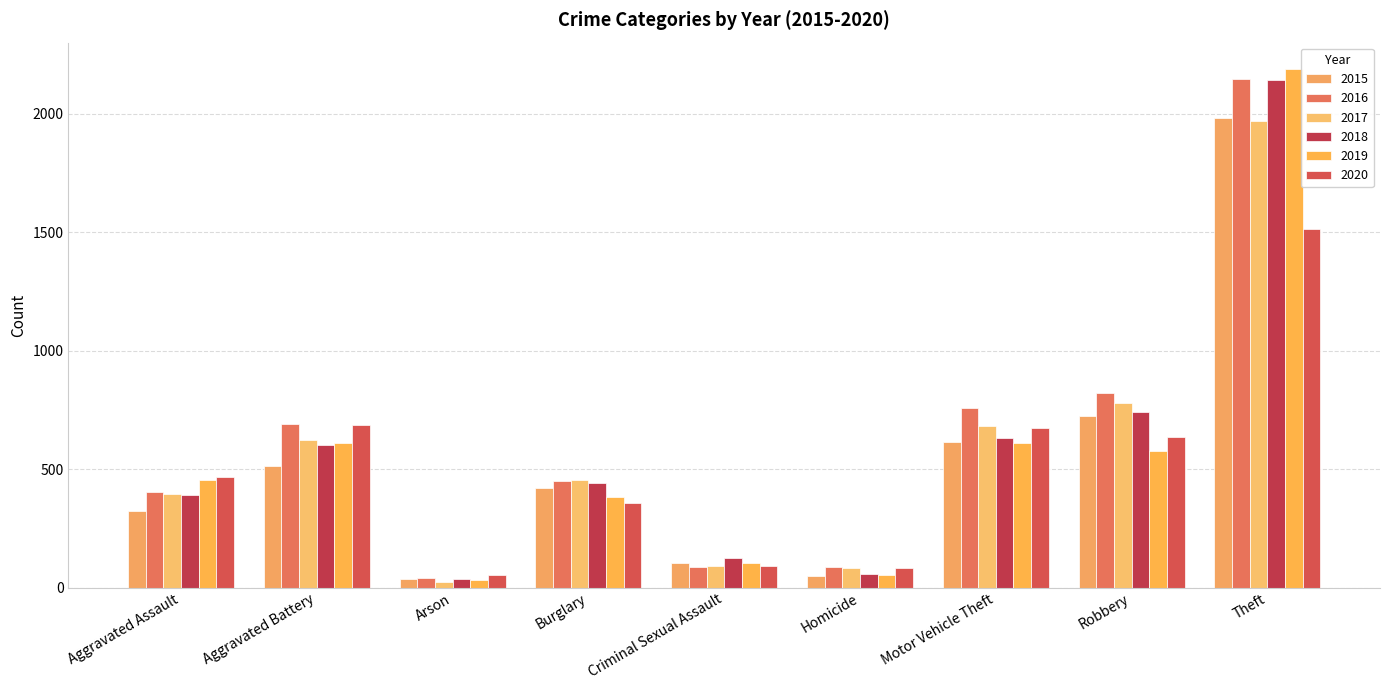

What is the minimum value shown in the chart?

23